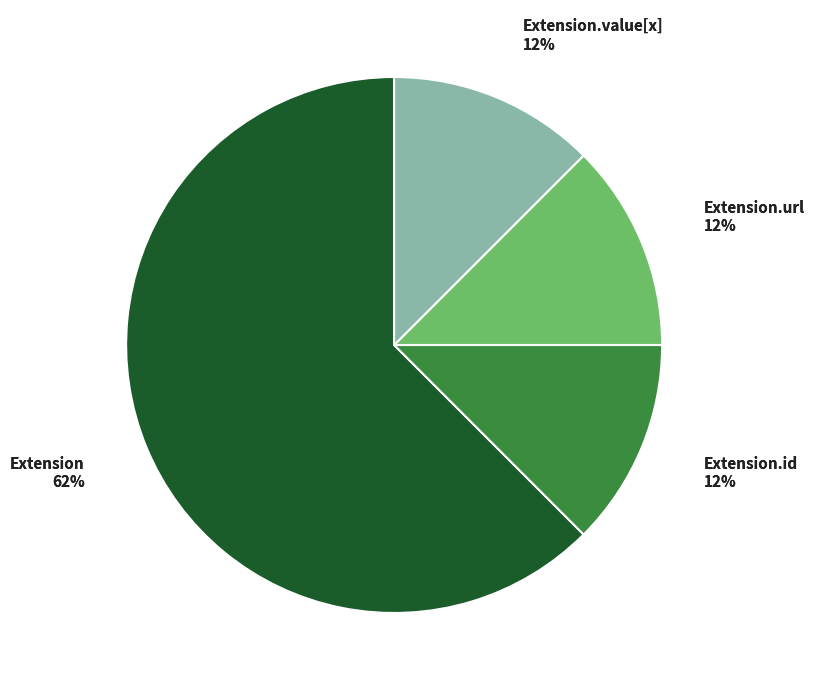

True or false: Extension.extension accounts for 0% of the total.

True